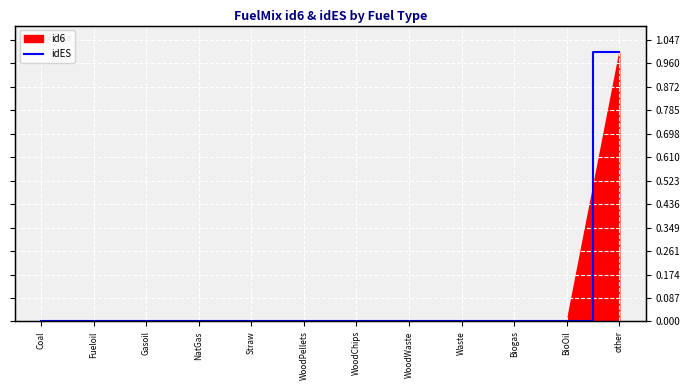

Reading right to left, extract all data points from this chart.

1	0	0	0	0	0	0	0	0	0	0	0